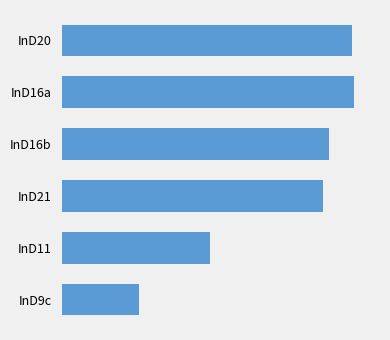

Does the chart contain any negative values?

No